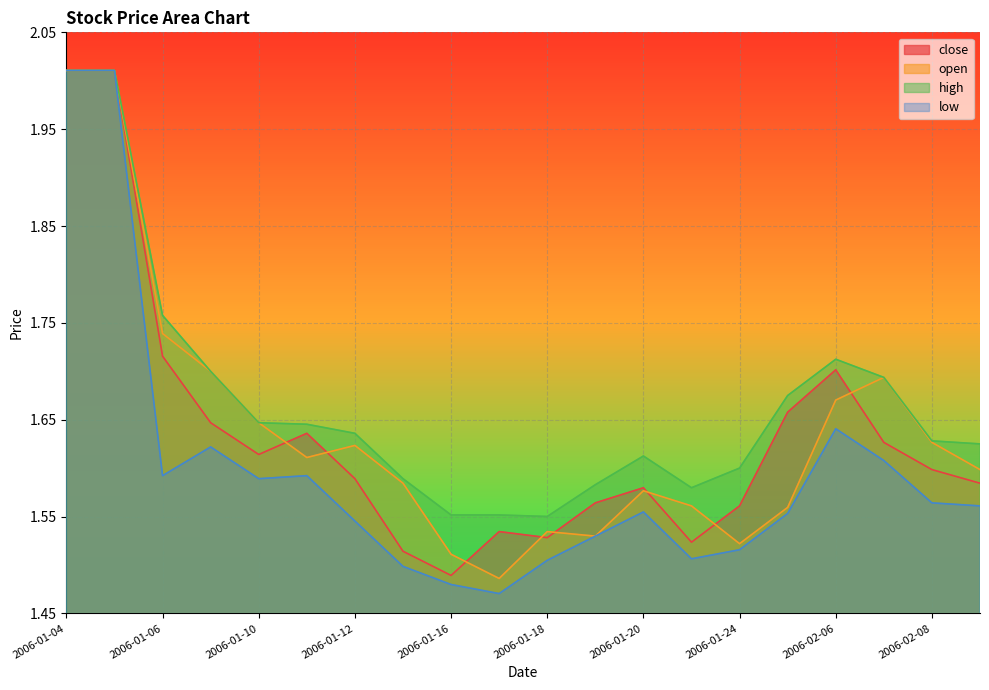

Where is low nearest to the value 1?

2006-01-17